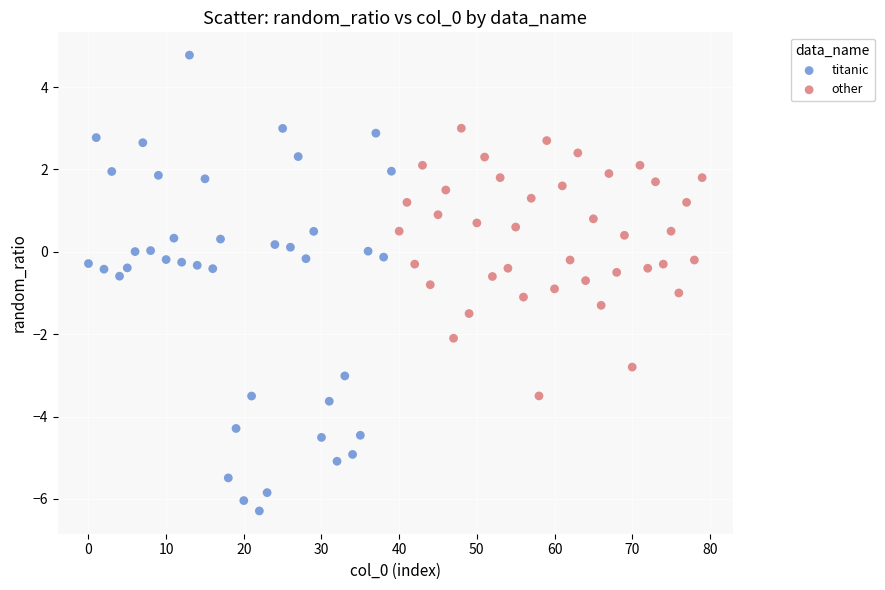

Which series contains the highest Y value?

titanic